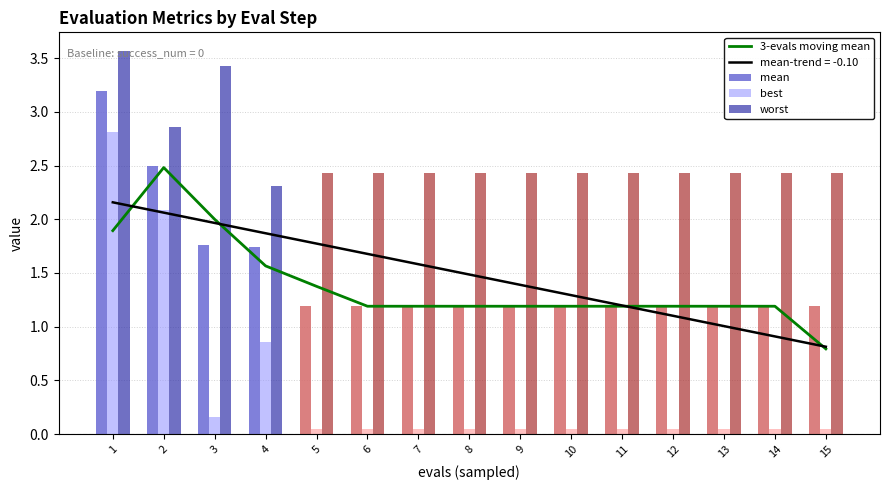

Reading right to left, extract all data points from this chart.

3-evals moving mean: 15=0.8	14=1.2	13=1.2	12=1.2	11=1.2	10=1.2	9=1.2	8=1.2	7=1.2	6=1.2	5=1.4	4=1.6	3=2.0	2=2.5	1=1.9
mean: 15=1.2	14=1.2	13=1.2	12=1.2	11=1.2	10=1.2	9=1.2	8=1.2	7=1.2	6=1.2	5=1.2	4=1.7	3=1.8	2=2.5	1=3.2
best: 15=0.0	14=0.0	13=0.0	12=0.0	11=0.0	10=0.0	9=0.0	8=0.0	7=0.0	6=0.0	5=0.0	4=0.9	3=0.2	2=2.1	1=2.8
worst: 15=2.4	14=2.4	13=2.4	12=2.4	11=2.4	10=2.4	9=2.4	8=2.4	7=2.4	6=2.4	5=2.4	4=2.3	3=3.4	2=2.9	1=3.6